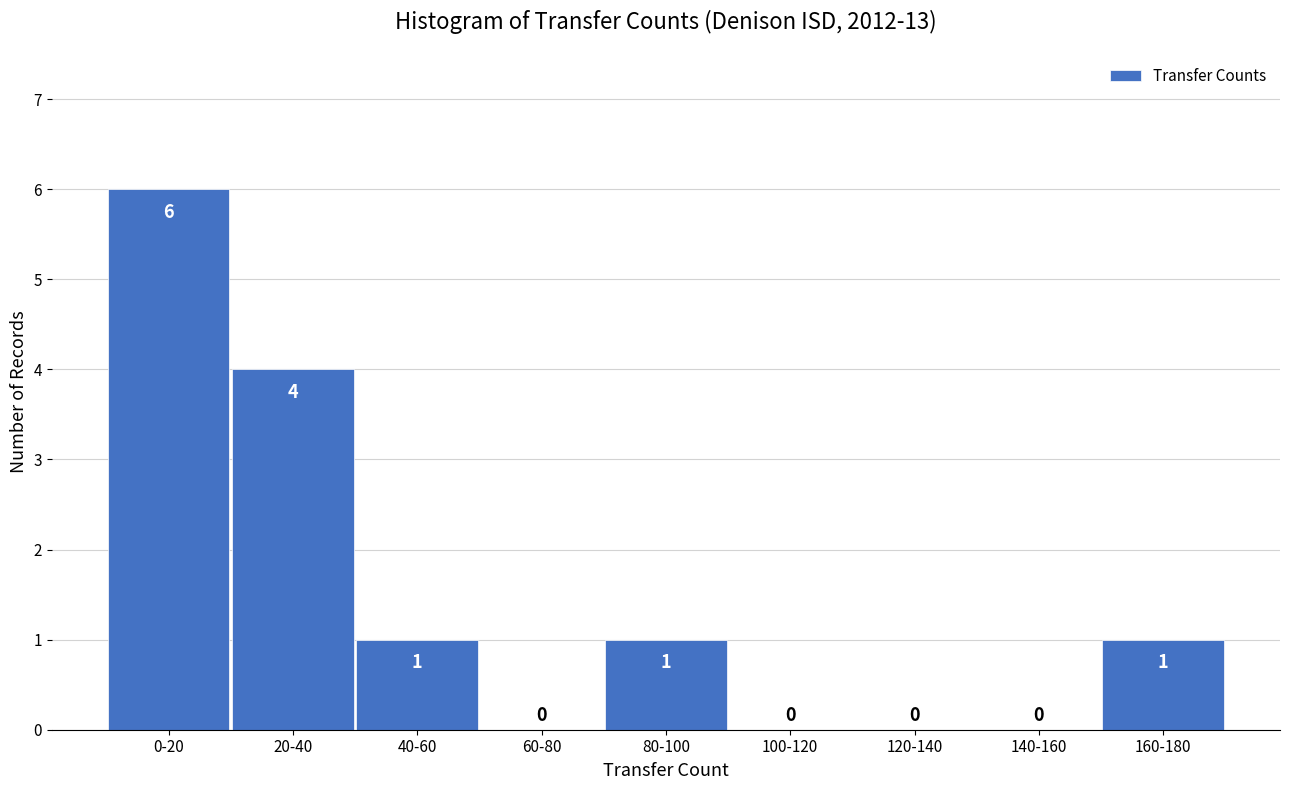

Reading left to right, list all the values displayed in this chart.

0-20=6	20-40=4	40-60=1	60-80=0	80-100=1	100-120=0	120-140=0	140-160=0	160-180=1